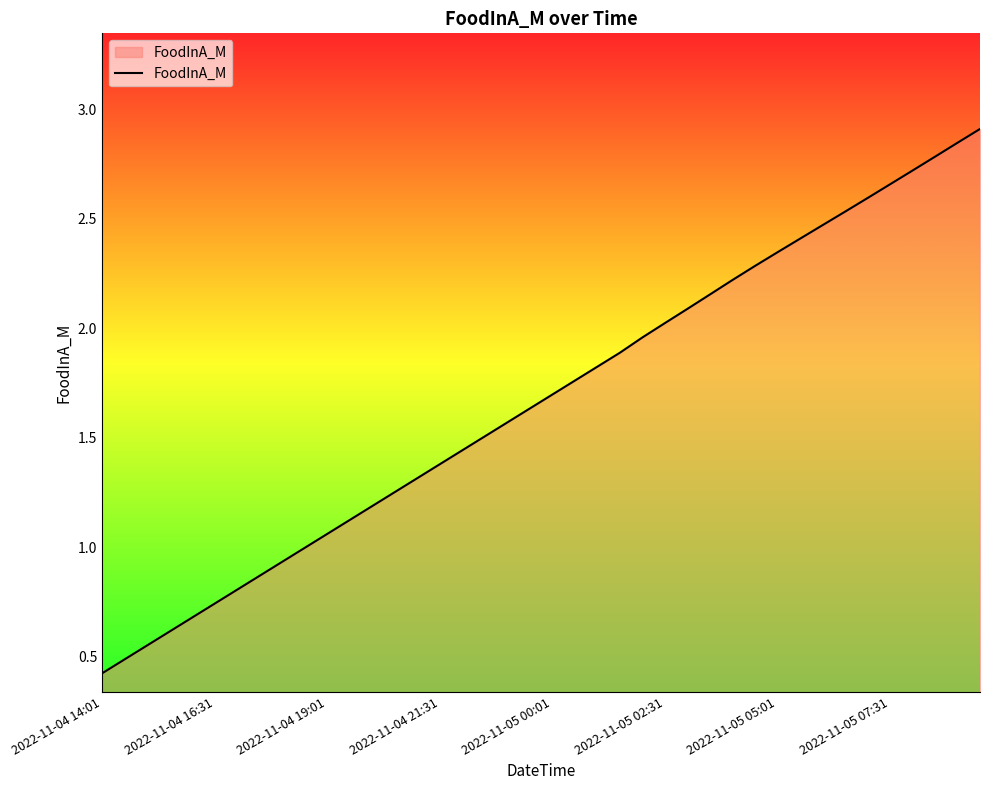

What is the maximum value shown in the chart?

2.9